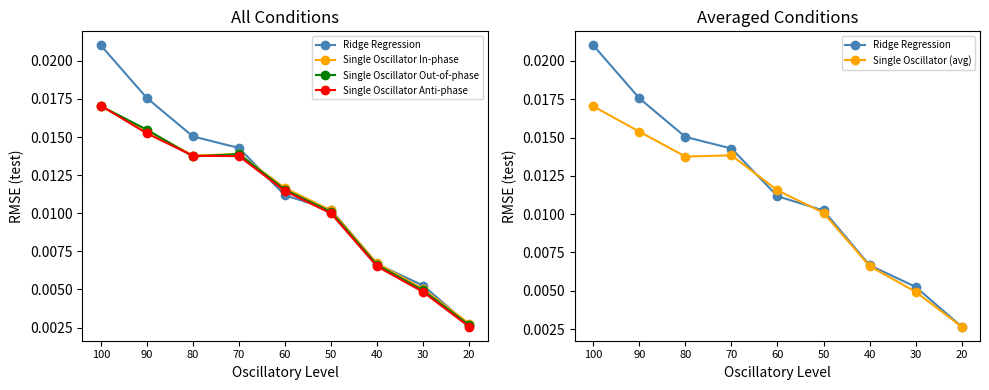

At how many categories does at least one series exceed 0?

9